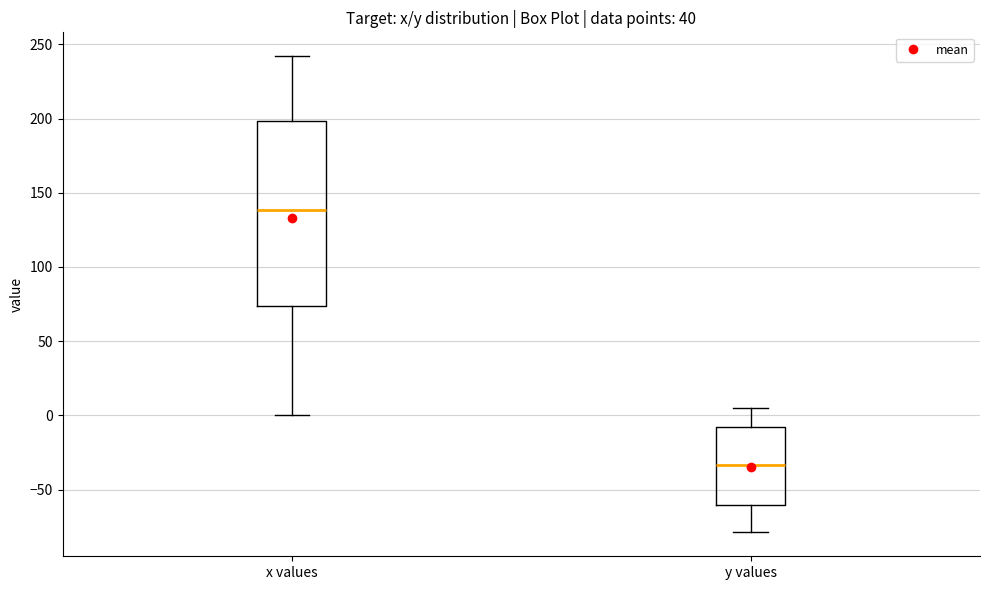

Comparing the boxes themselves (not the whiskers), which one is the tallest?

x values